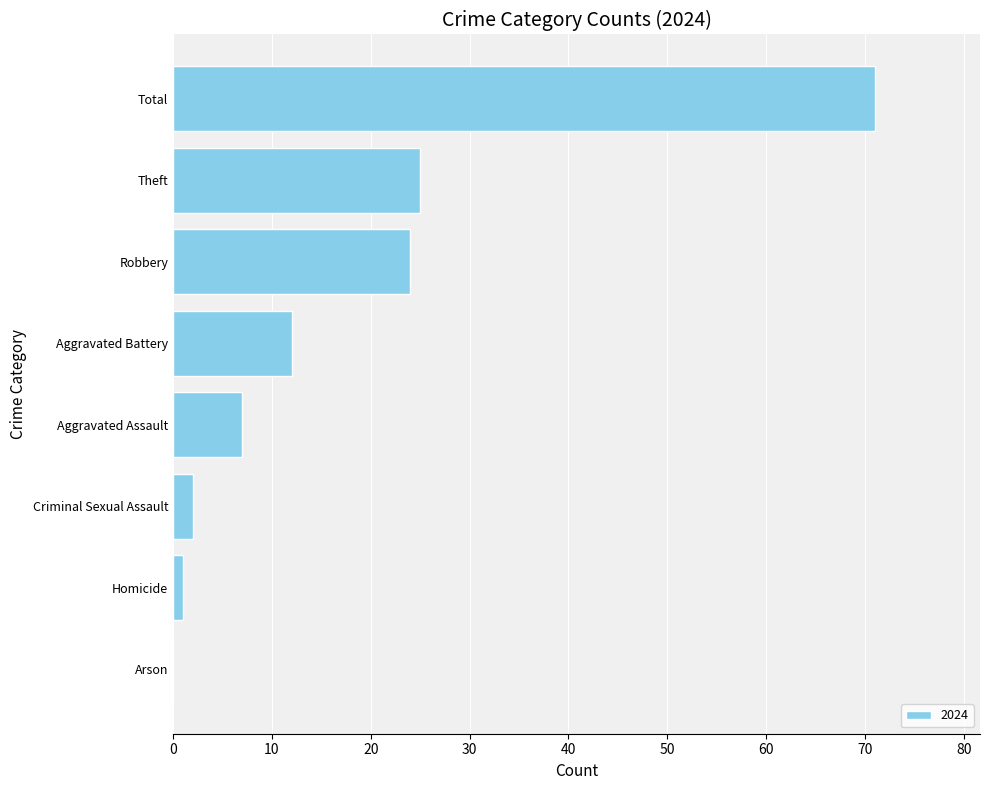

What is the sum of all values?

142